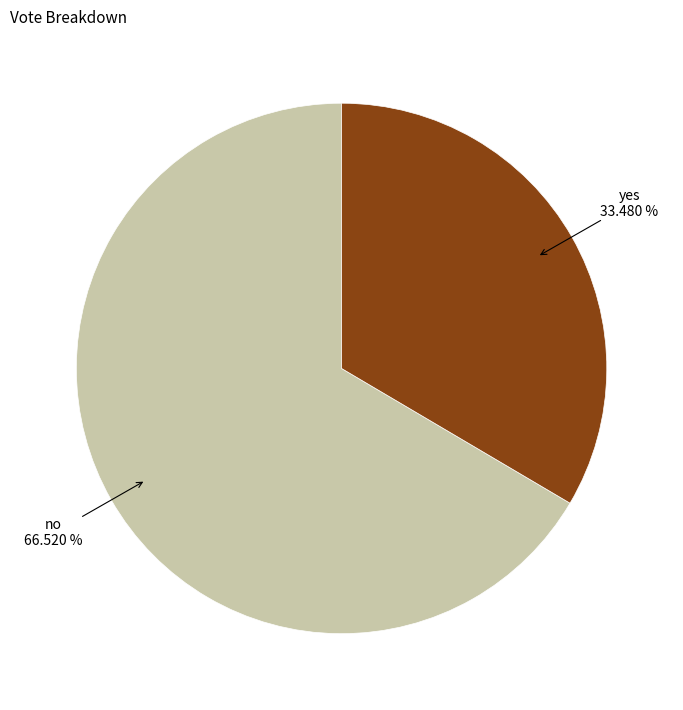

The no slice represents 67% of the pie. True or false?

True